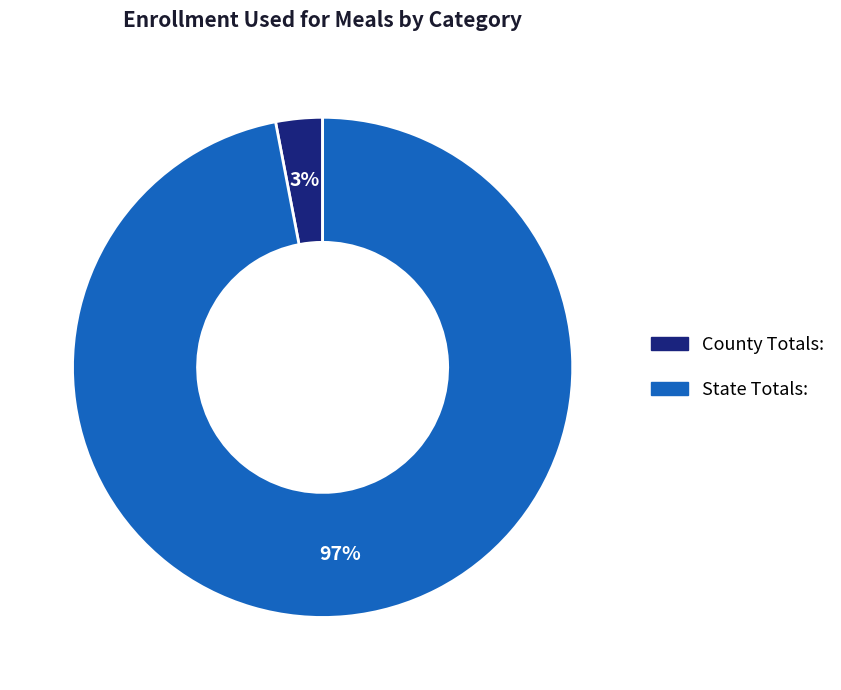

To the nearest percent, what is the average slice percentage?

50%